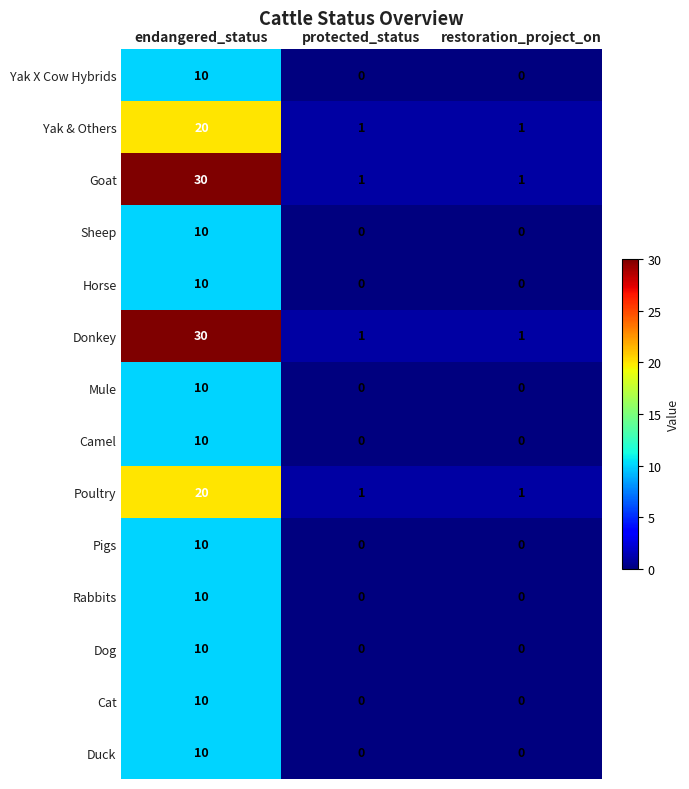

The value of Sheep at restoration_project_on is 0. True or false?

True